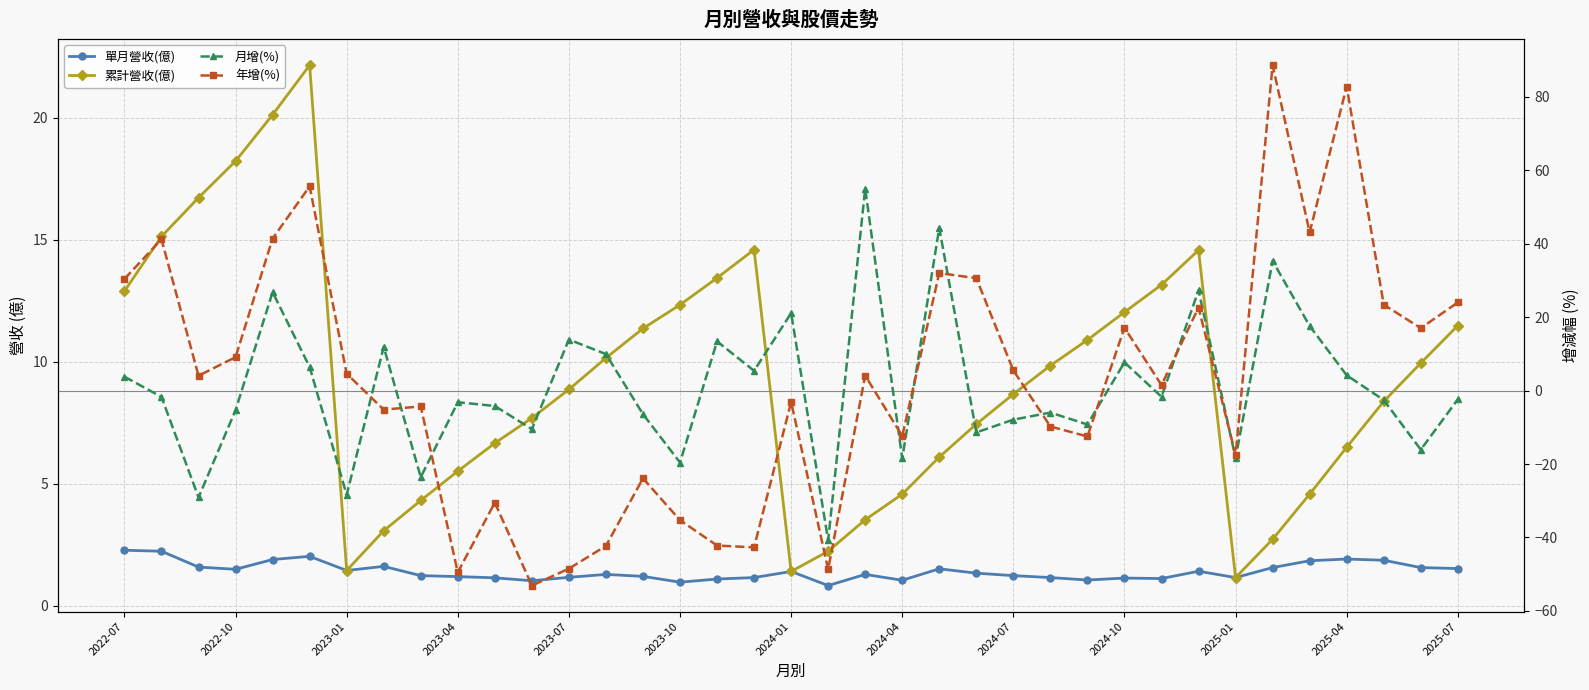

Count the number of categories in the chart.

37